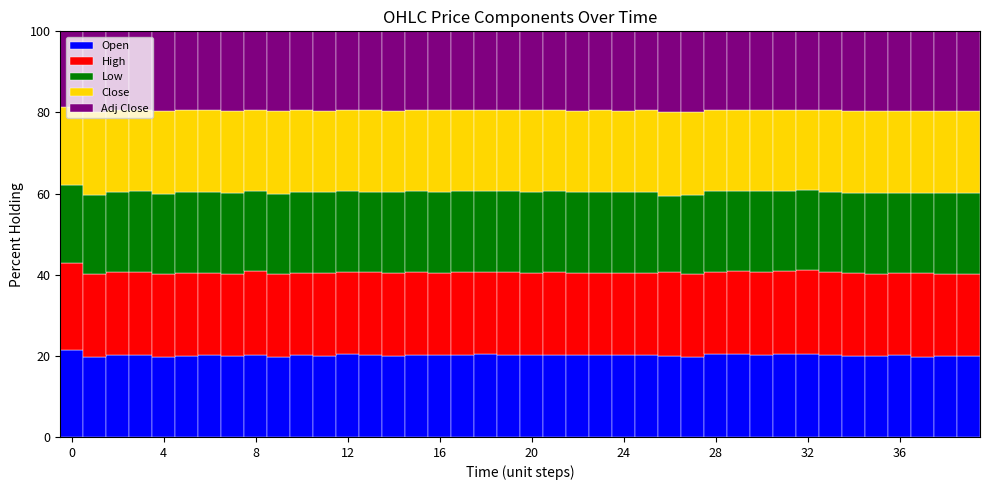

What are all the series names shown in the legend?

Open, High, Low, Close, Adj Close